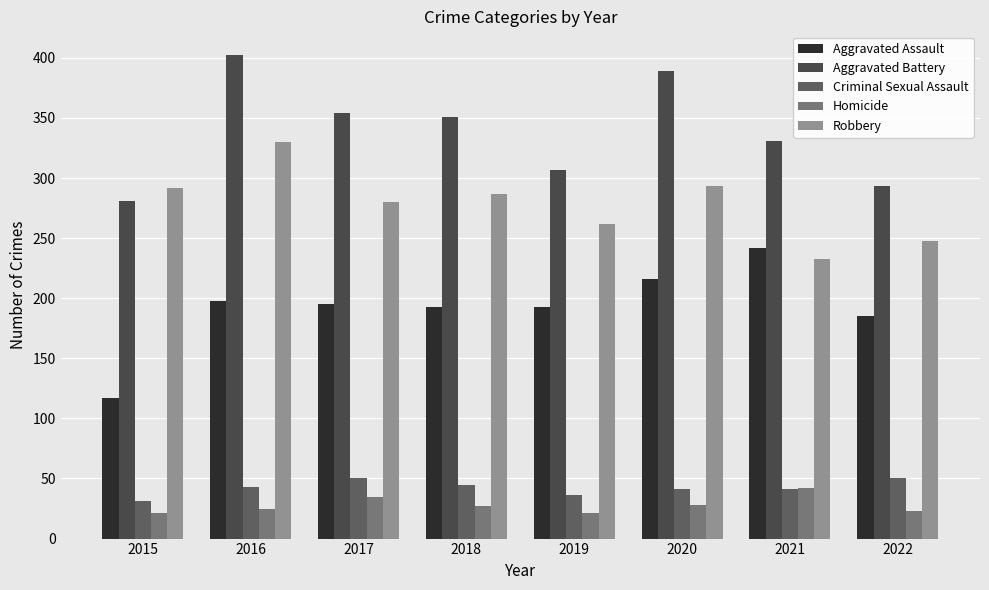

The Homicide series shows 28 at 2020. True or false?

True